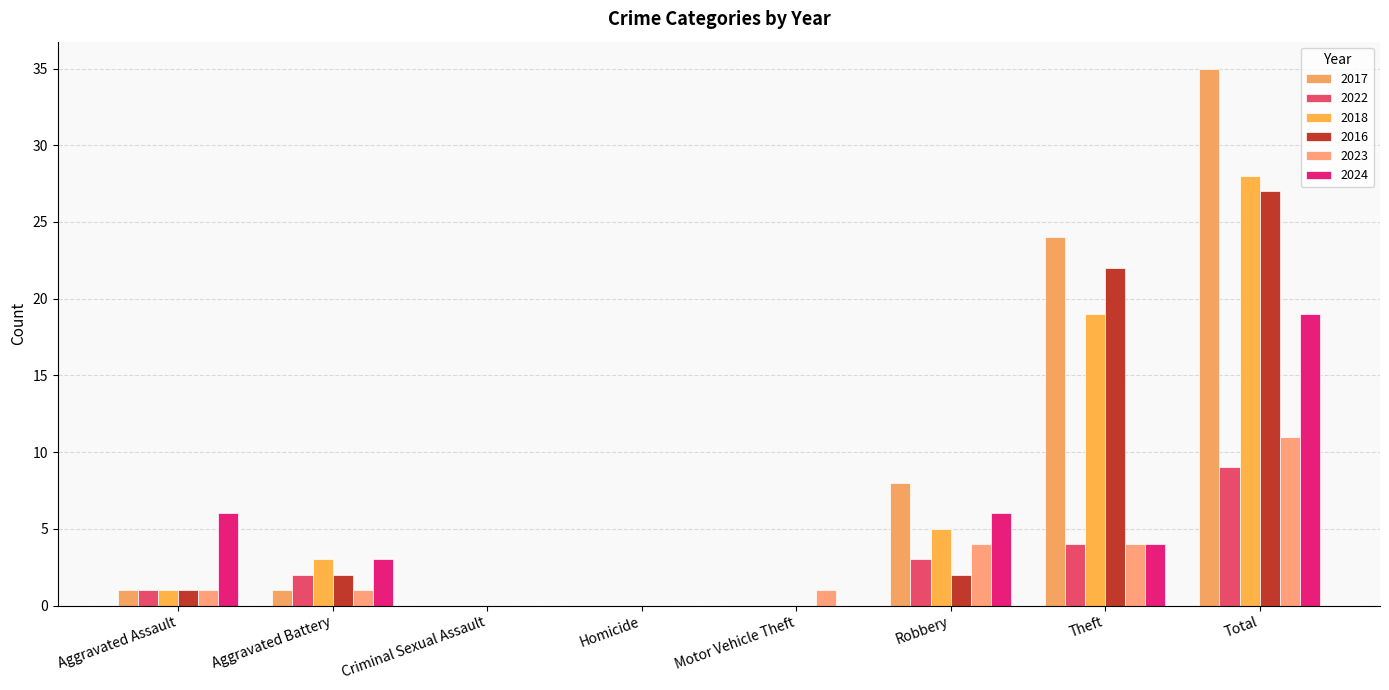

At which category is the sum across all series the highest?

Total